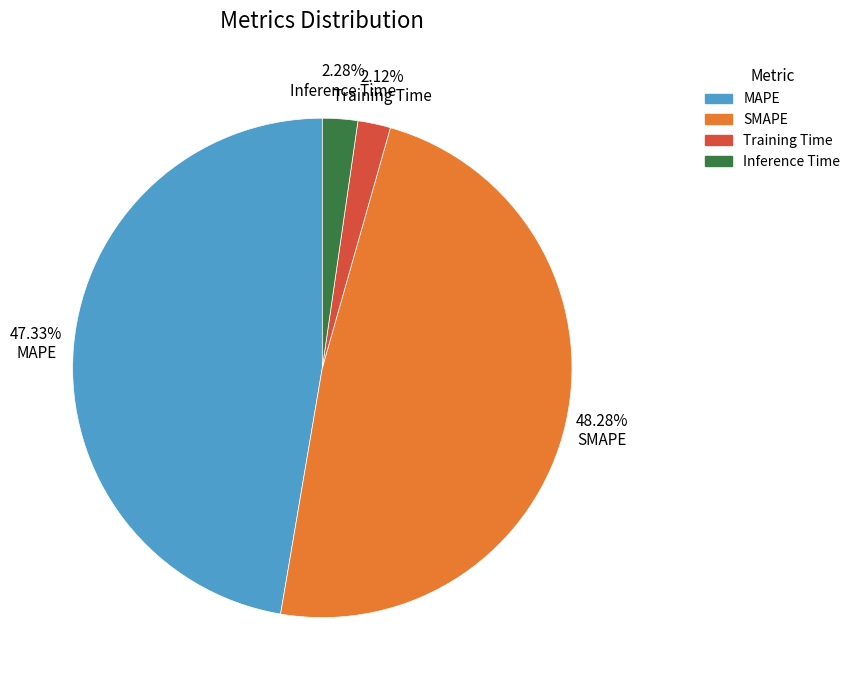

The MAPE slice represents 47% of the pie. True or false?

True